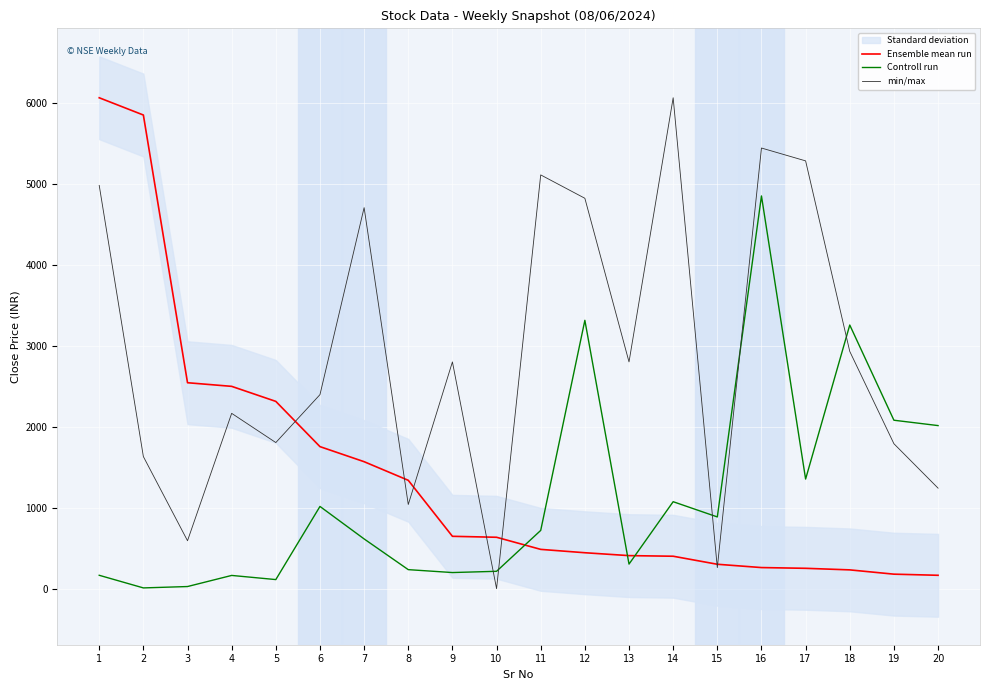

How many interior local valleys does the Controll run series have?

6